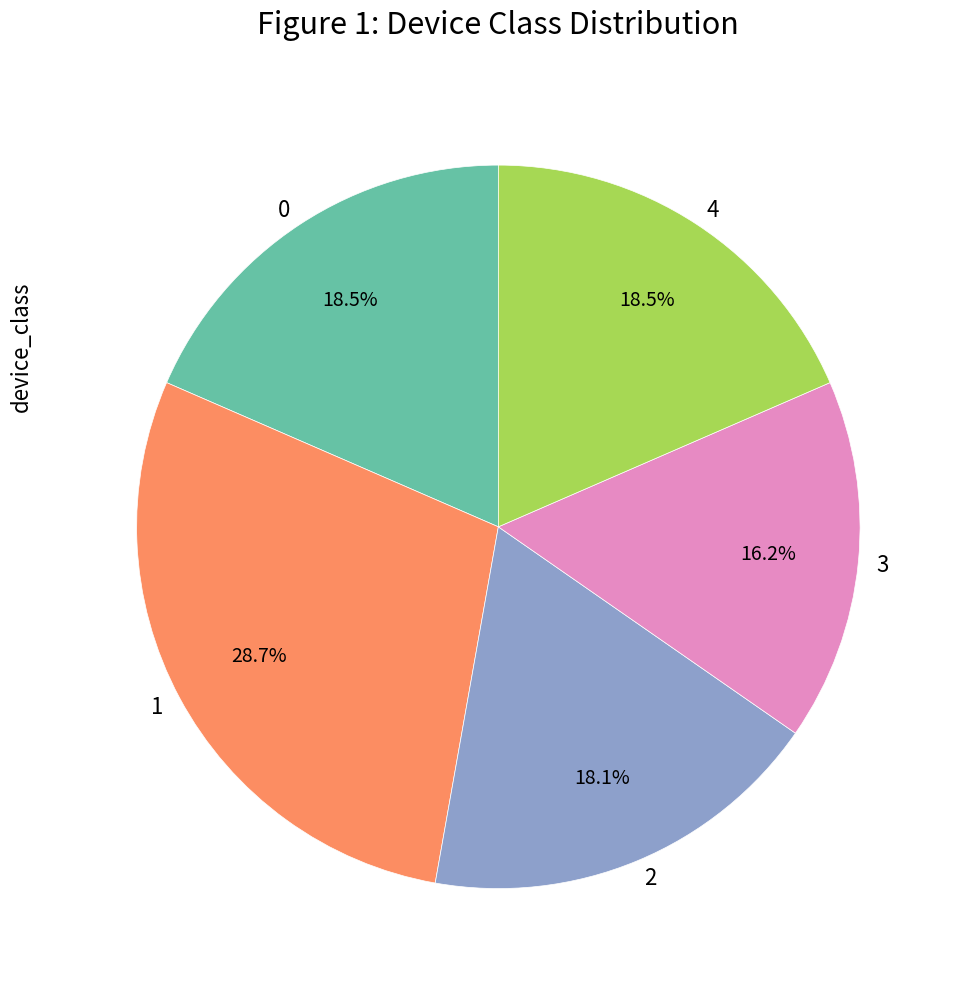

Do 4 and 2 together represent more than half of the pie?

No